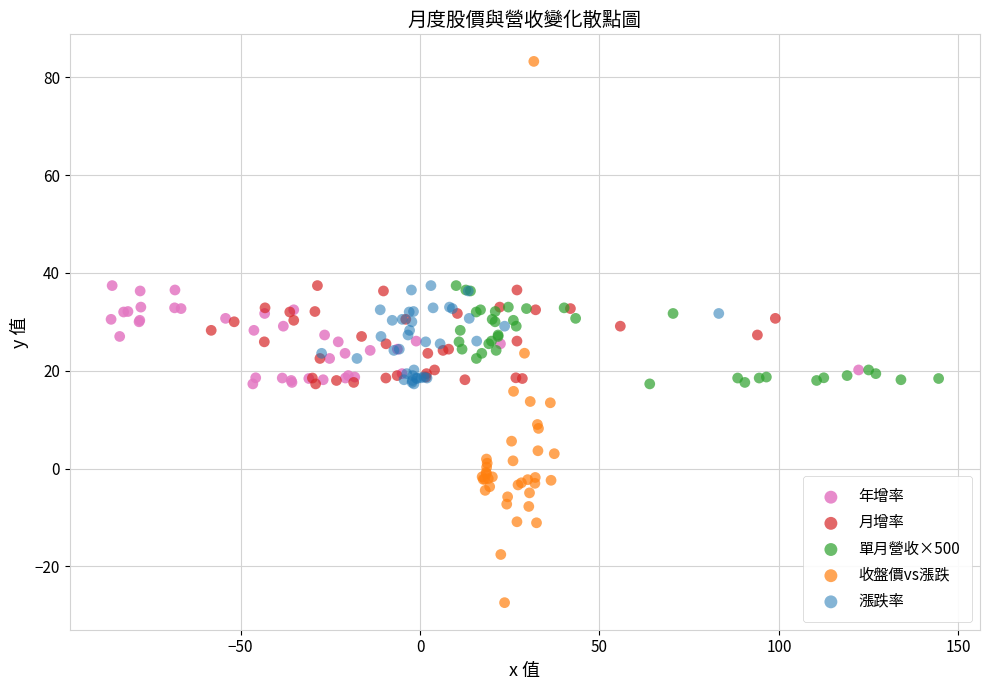

Which series contains the lowest Y value?

收盤價vs漲跌